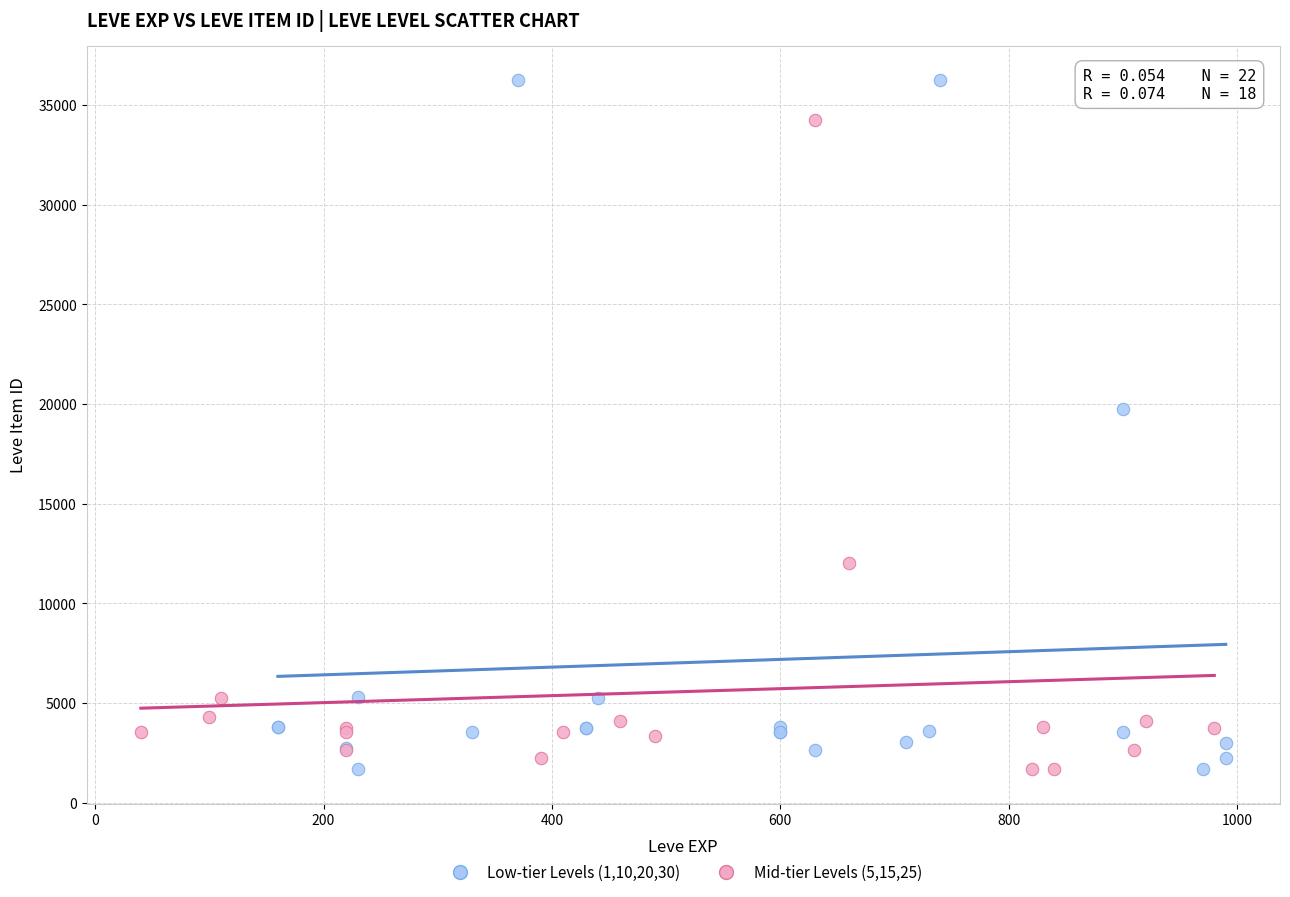

Which series reaches the maximum Y coordinate?

Low-tier Levels (1,10,20,30)